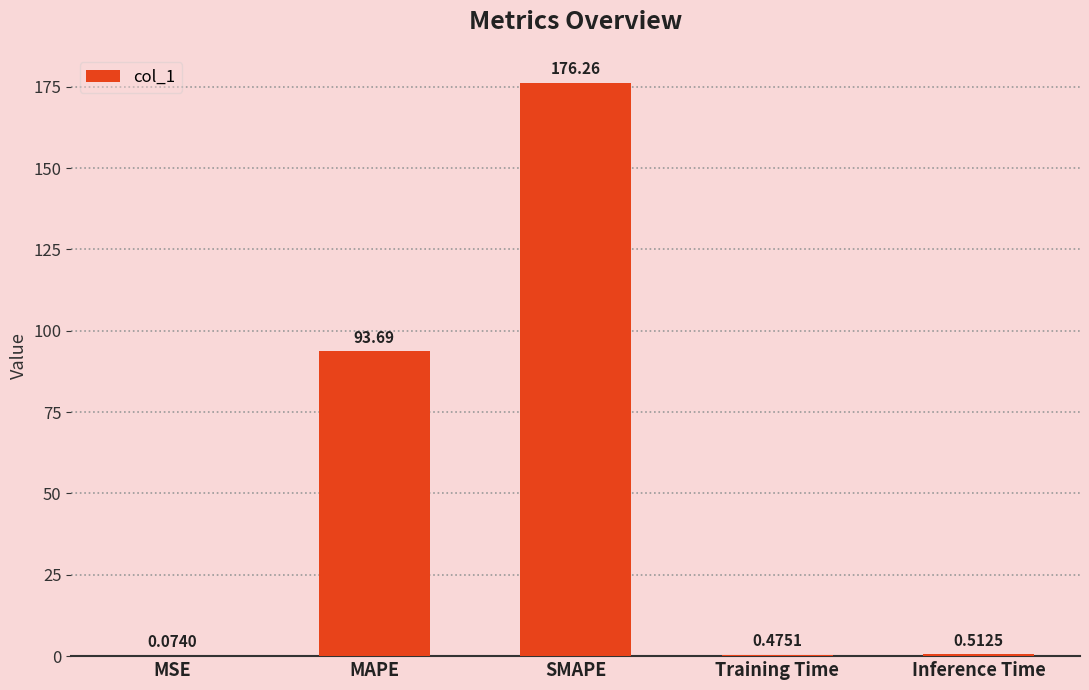

Which has a higher value, Inference Time or Training Time?

Inference Time